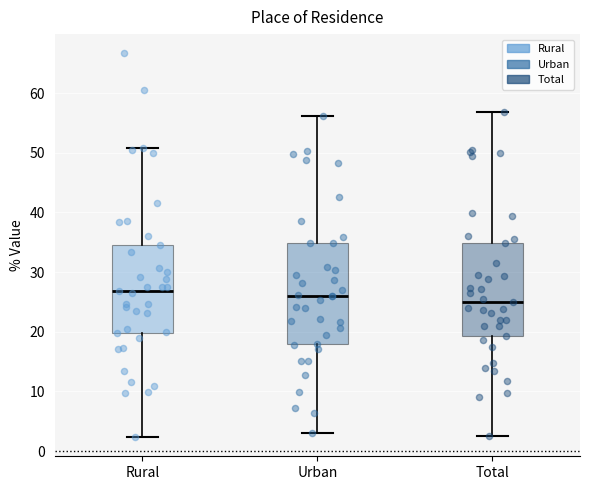

Where is the lower edge of the box for Urban on the y-axis? The values are not printed on the chart, so give them approximately, as read against the axis.

18